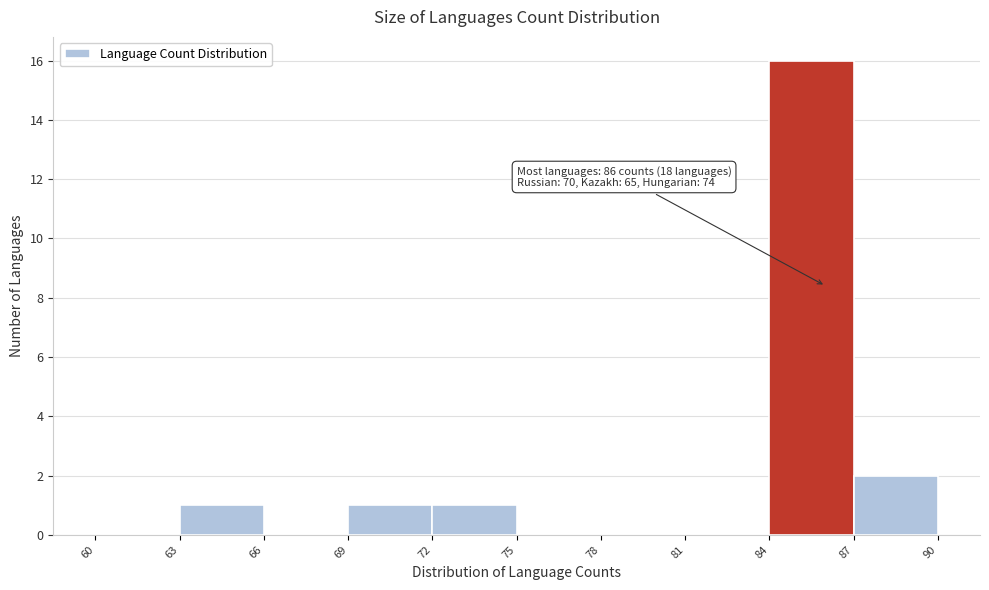

Over which range of the x-axis is the bar tallest?

84 to 87